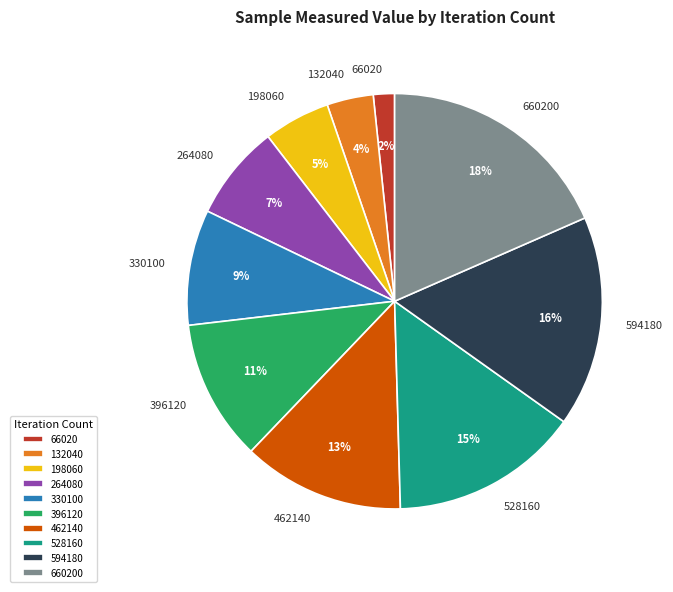

Does 264080 account for over 50% of the chart?

No